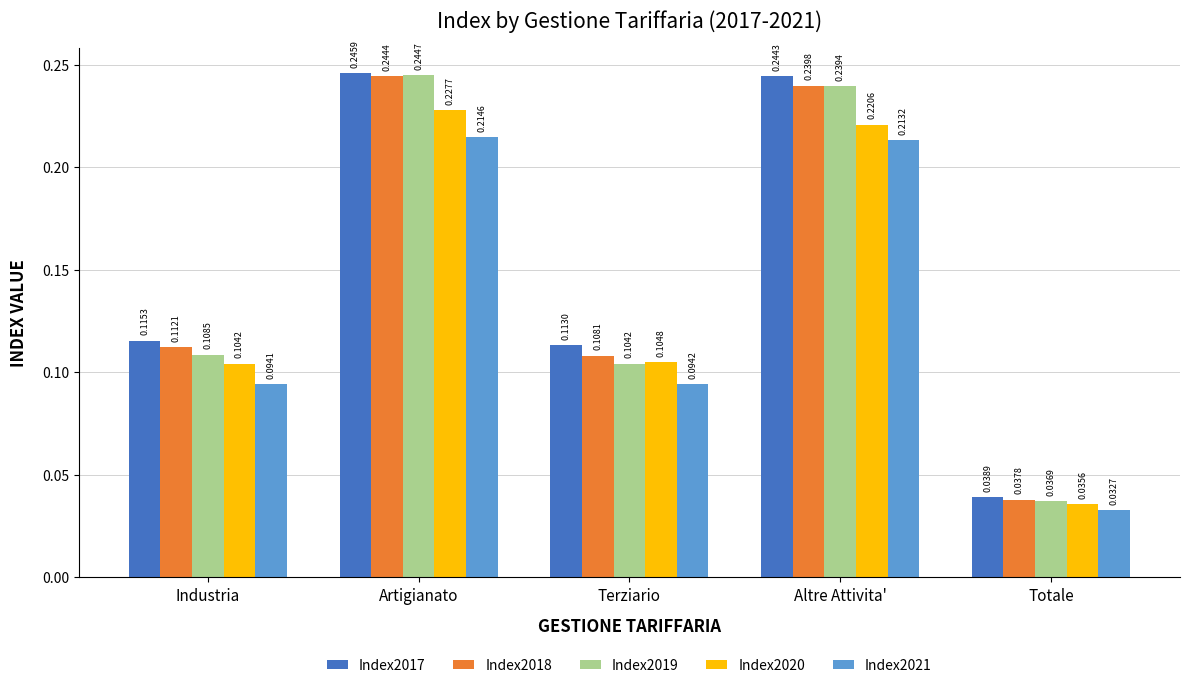

Which label corresponds to the largest value in the chart?

Artigianato